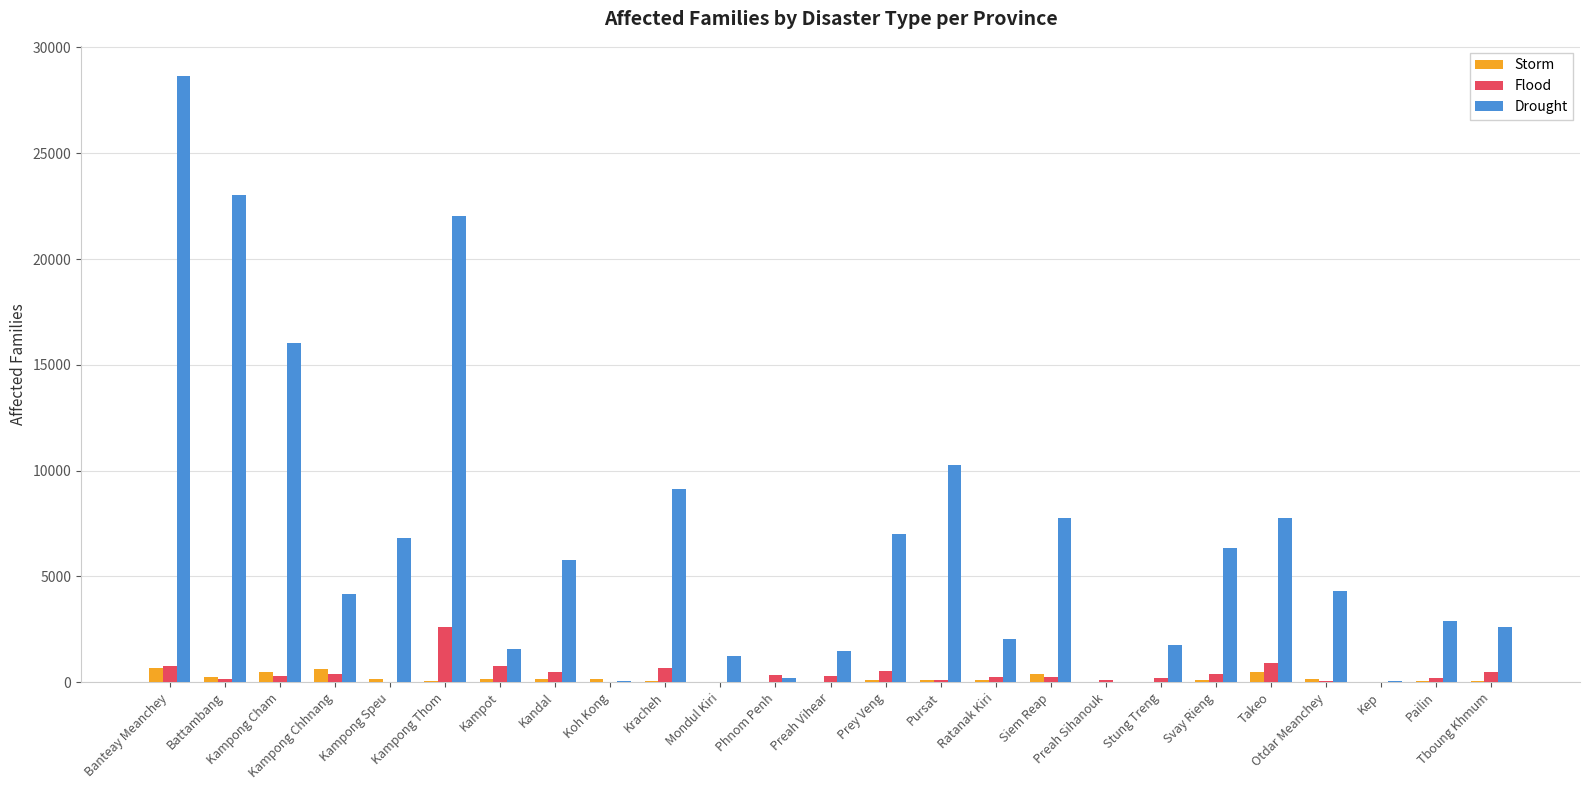

What is the highest value of the Drought series?

28641